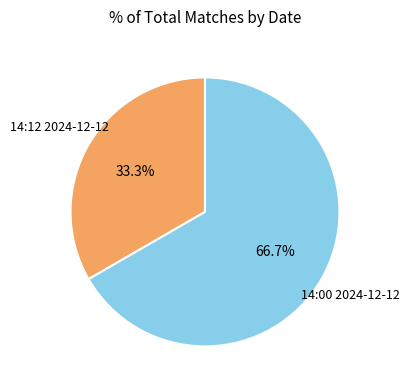

True or false: 14:12 2024-12-12 accounts for 33% of the total.

True